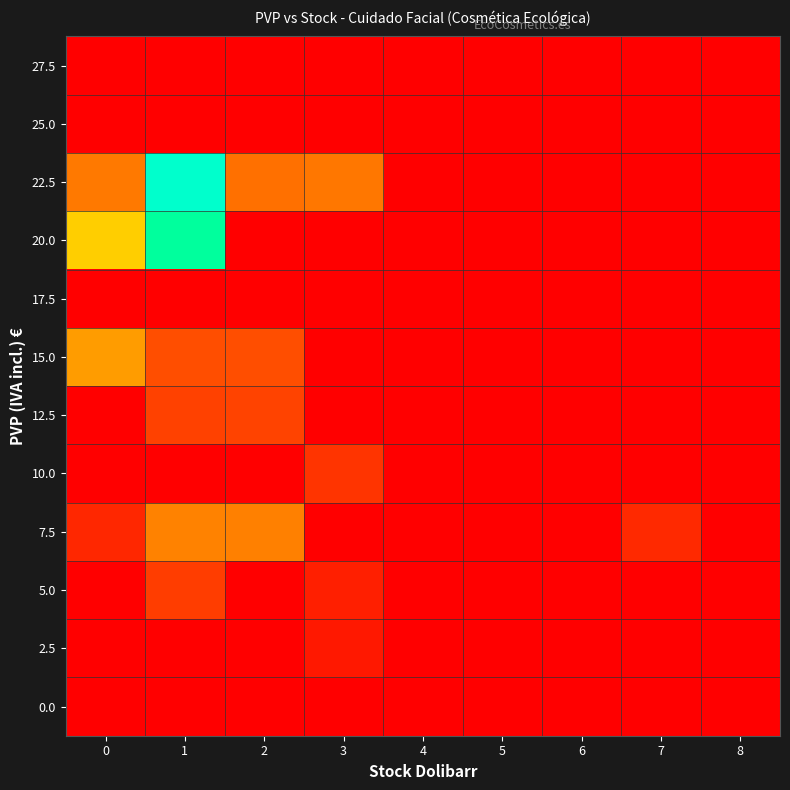

List the series in order of their peak value, lowest first.

27.5, 25.0, 17.5, 0.0, 2.5, 10.0, 5.0, 12.5, 7.5, 15.0, 20.0, 22.5